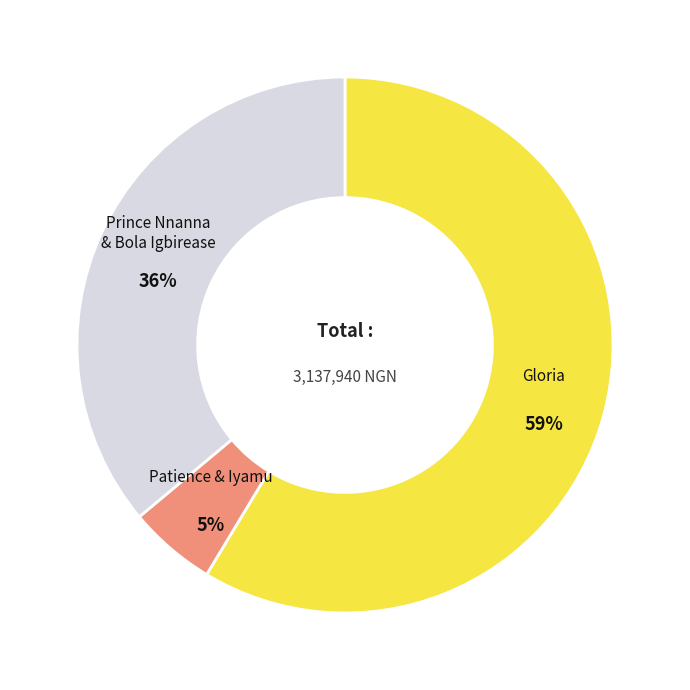

Does any single category account for the majority?

Yes